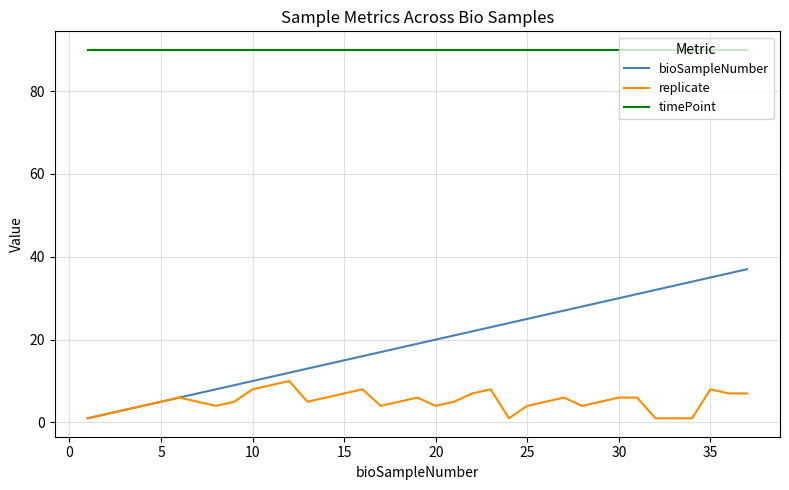

Rank the series by their average value, from highest to lowest.

timePoint, bioSampleNumber, replicate